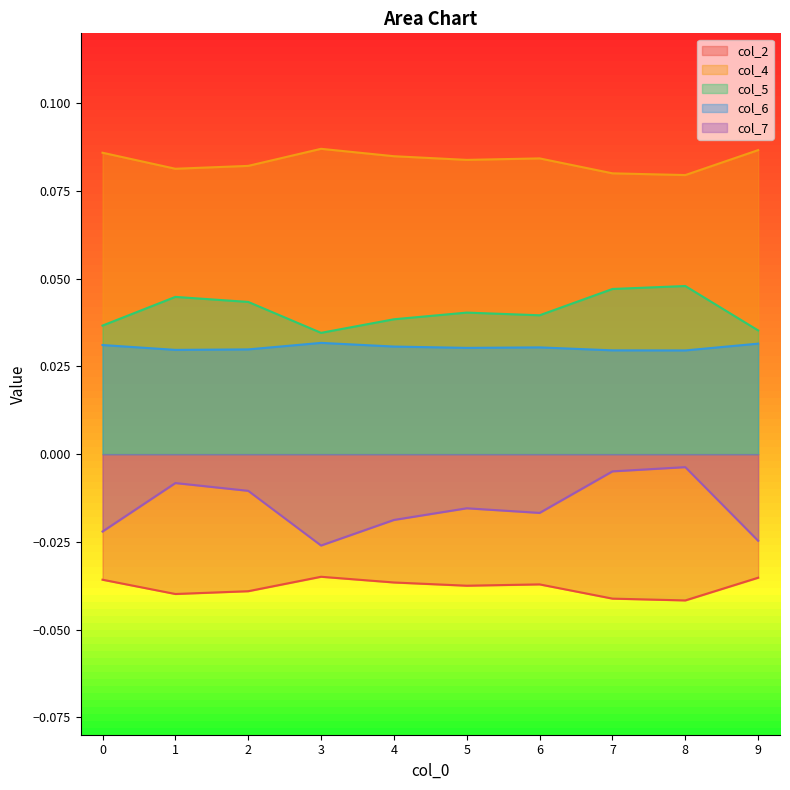

How many lines are shown in the chart?

5